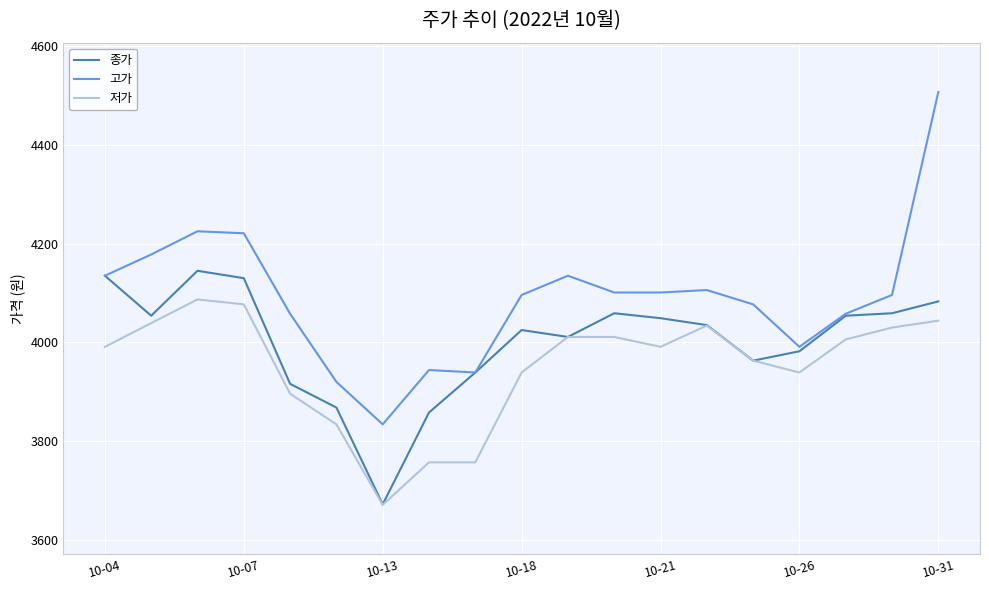

True or false: 고가 and 저가 cross at least once.

False